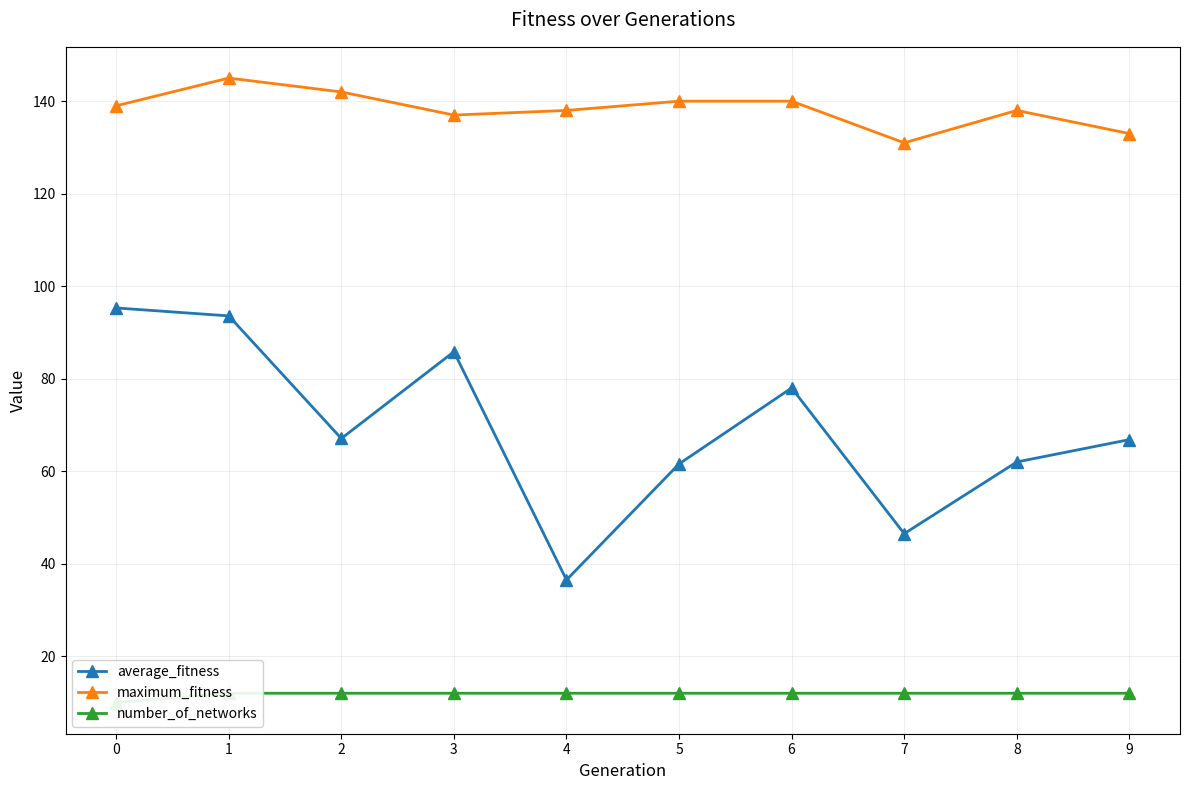

What is the value of the average_fitness point at the 2nd from the left?

93.6